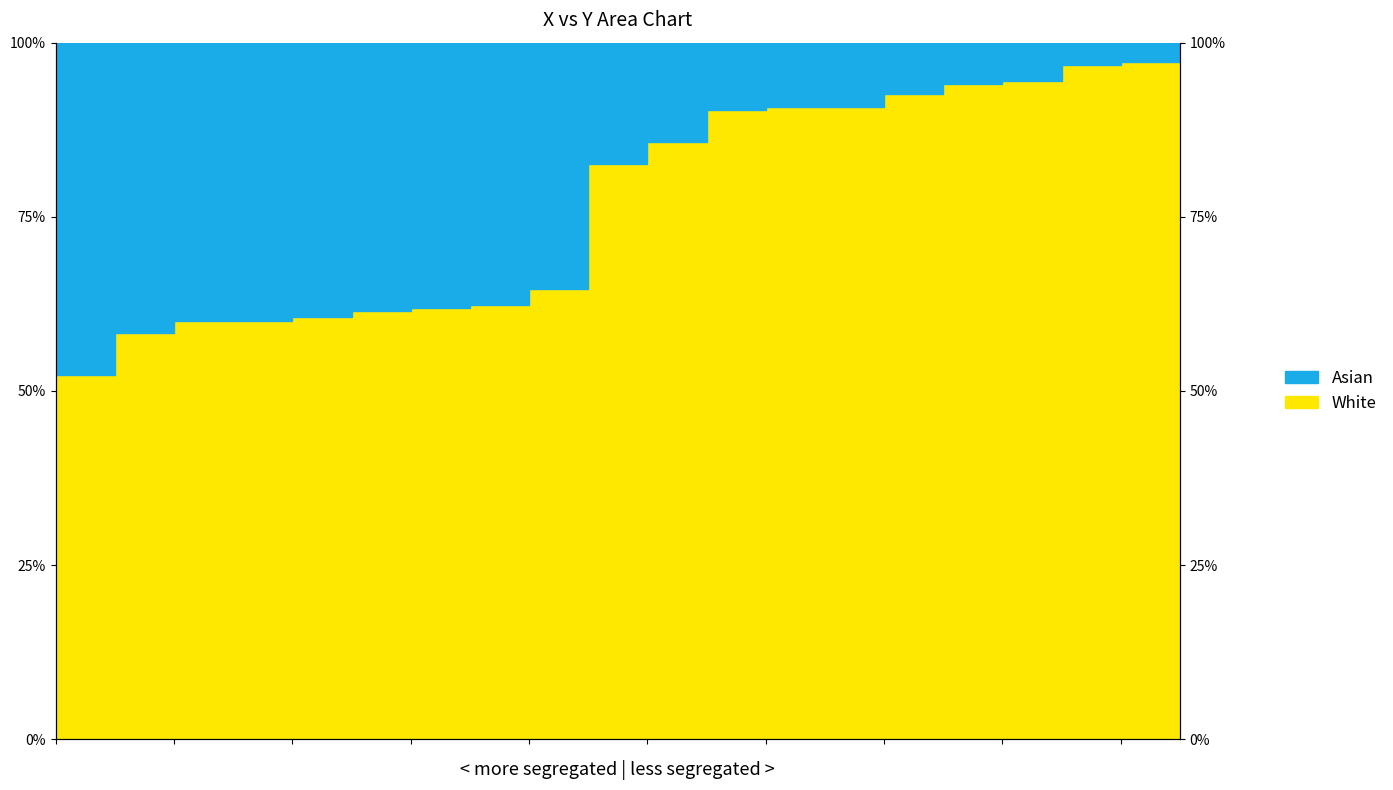

True or false: the data shows 1.3 at 127.

False